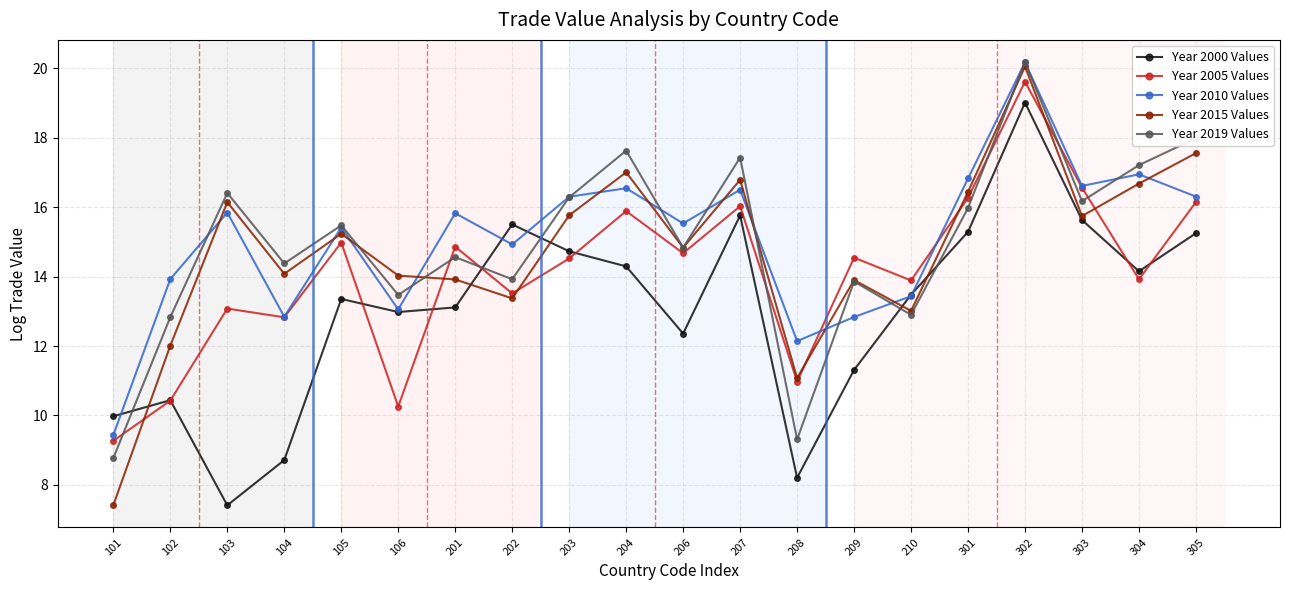

How many times do Year 2000 Values and Year 2019 Values cross each other?

5